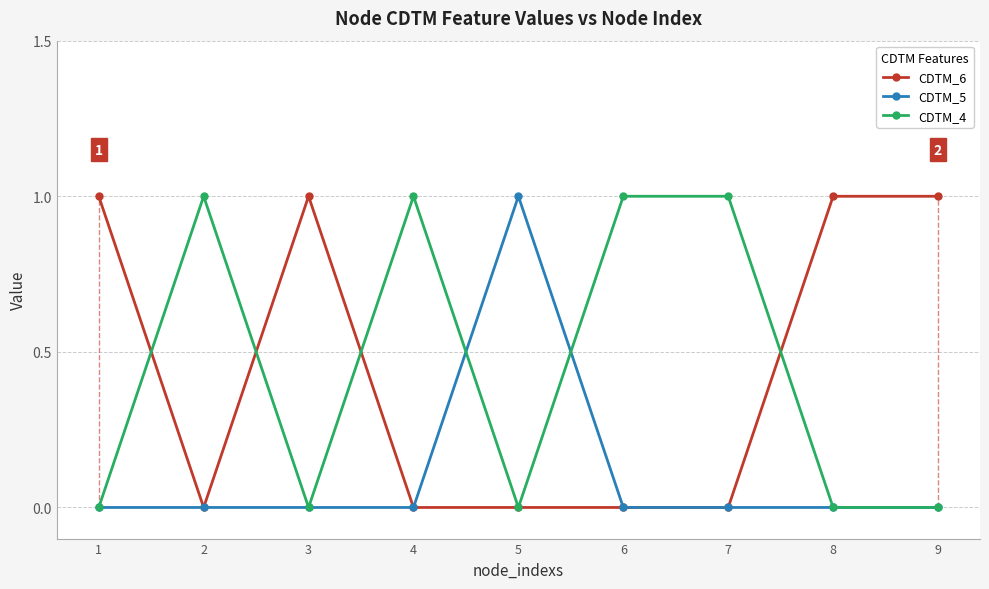

The value of CDTM_6 at 4 is 0. True or false?

True